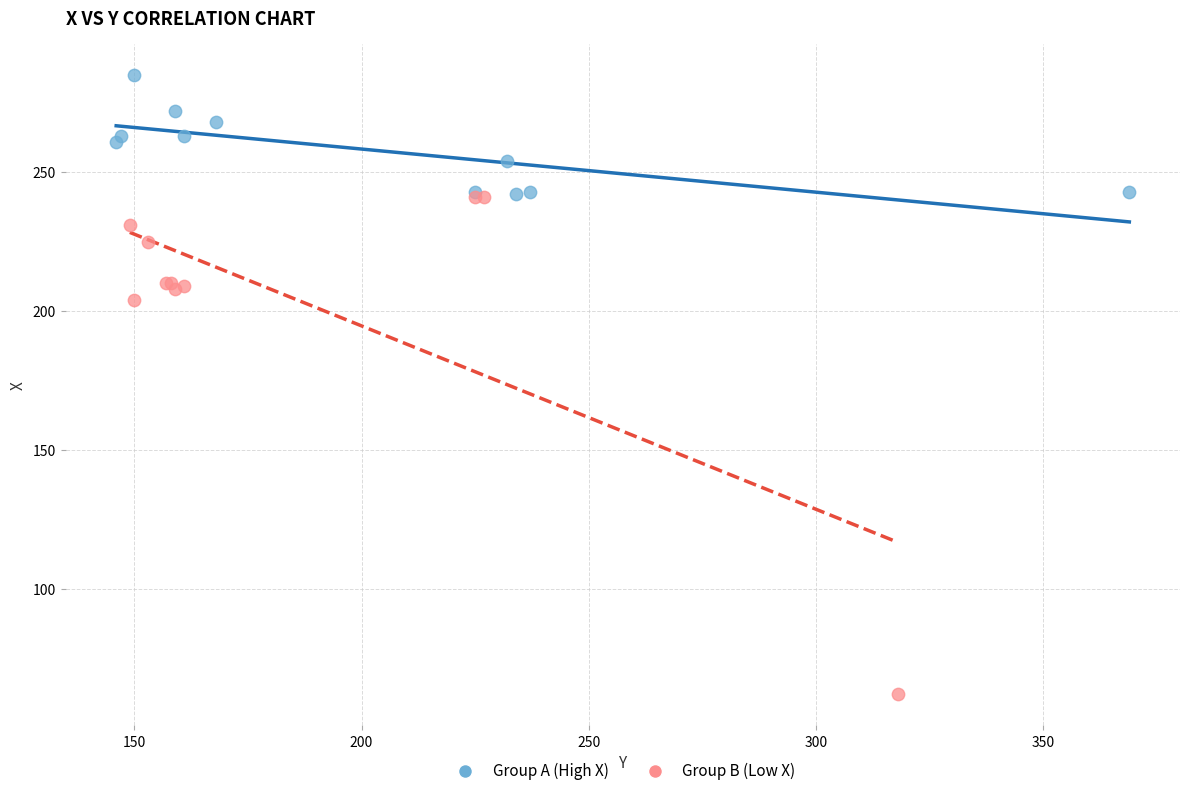

Which series reaches the minimum Y coordinate?

Group B (Low X)